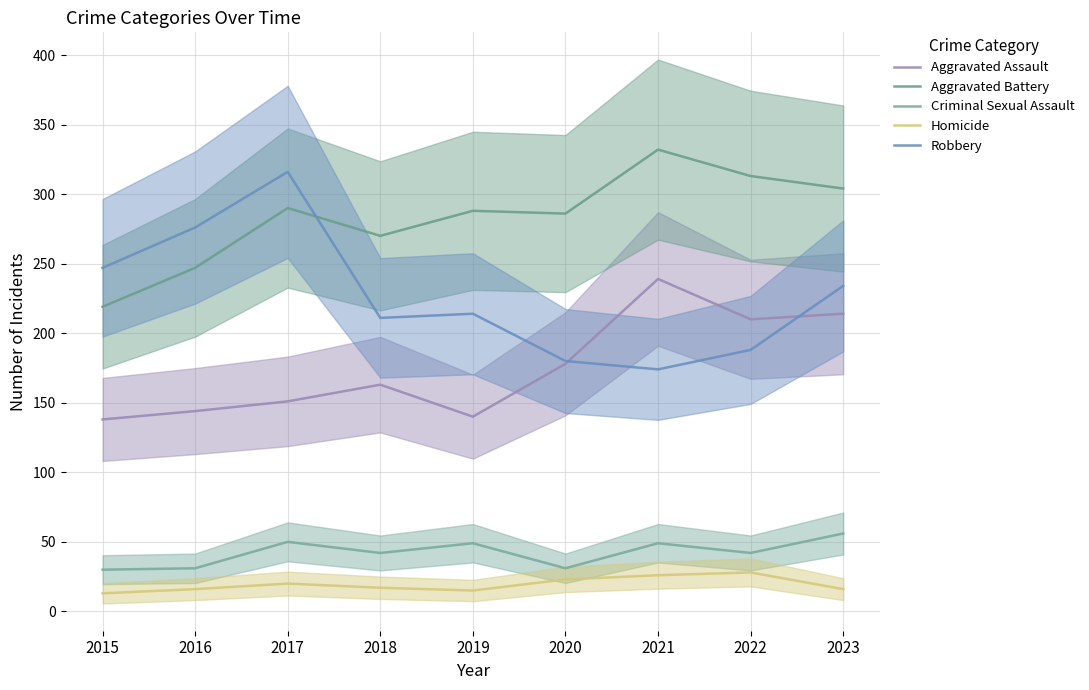

True or false: Aggravated Assault and Aggravated Battery cross at least once.

False